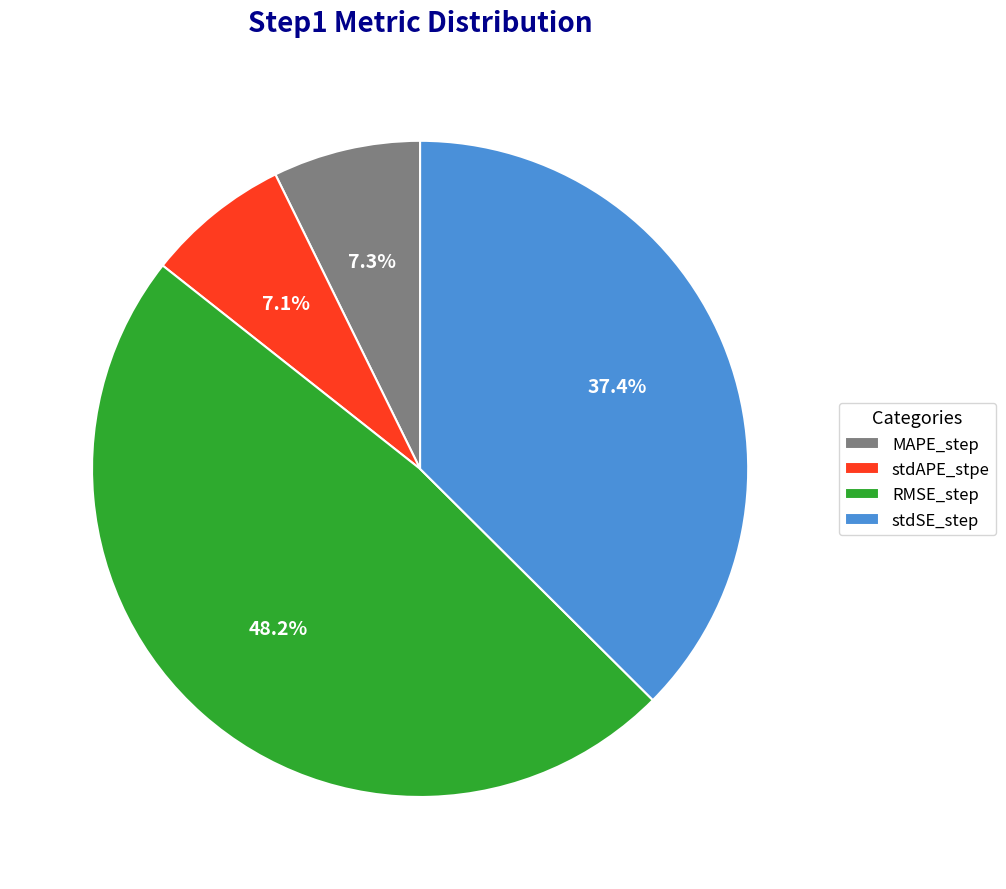

Is stdSE_step the majority of the pie?

No